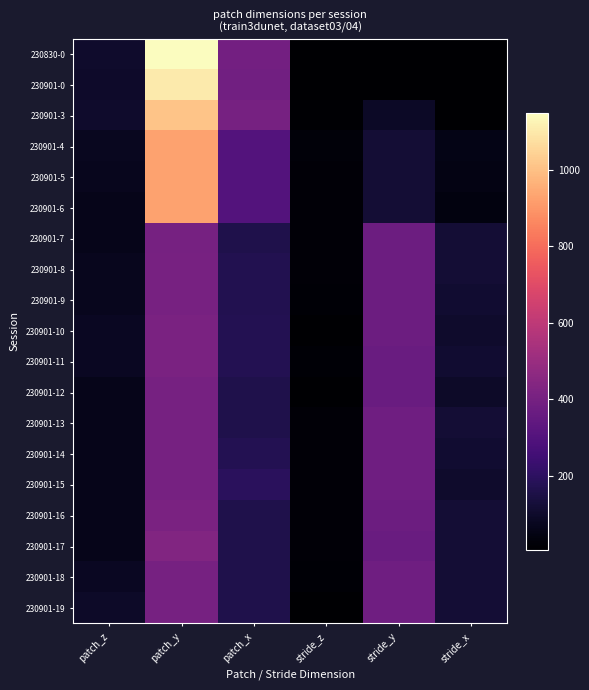

Reading left to right, transcribe all the data shown in this chart.

230830-0: patch_z=105	patch_y=1149	patch_x=394	stride_z=10	stride_y=10	stride_x=10
230901-0: patch_z=100	patch_y=1100	patch_x=390	stride_z=10	stride_y=10	stride_x=10
230901-3: patch_z=101	patch_y=1009	patch_x=400	stride_z=12	stride_y=90	stride_x=7
230901-4: patch_z=75	patch_y=929	patch_x=304	stride_z=25	stride_y=120	stride_x=55
230901-5: patch_z=72	patch_y=928	patch_x=304	stride_z=24	stride_y=120	stride_x=48
230901-6: patch_z=64	patch_y=928	patch_x=304	stride_z=24	stride_y=120	stride_x=40
230901-7: patch_z=64	patch_y=400	patch_x=160	stride_z=24	stride_y=376	stride_x=120
230901-8: patch_z=72	patch_y=408	patch_x=168	stride_z=24	stride_y=376	stride_x=120
230901-9: patch_z=72	patch_y=408	patch_x=168	stride_z=16	stride_y=376	stride_x=112
230901-10: patch_z=80	patch_y=416	patch_x=176	stride_z=8	stride_y=376	stride_x=104
230901-11: patch_z=80	patch_y=416	patch_x=176	stride_z=16	stride_y=368	stride_x=112
230901-12: patch_z=64	patch_y=400	patch_x=160	stride_z=8	stride_y=368	stride_x=96
230901-13: patch_z=64	patch_y=400	patch_x=160	stride_z=24	stride_y=384	stride_x=120
230901-14: patch_z=64	patch_y=400	patch_x=176	stride_z=24	stride_y=384	stride_x=112
230901-15: patch_z=64	patch_y=400	patch_x=192	stride_z=24	stride_y=384	stride_x=104
230901-16: patch_z=64	patch_y=416	patch_x=160	stride_z=24	stride_y=376	stride_x=120
230901-17: patch_z=64	patch_y=432	patch_x=160	stride_z=24	stride_y=368	stride_x=120
230901-18: patch_z=80	patch_y=400	patch_x=160	stride_z=16	stride_y=384	stride_x=120
230901-19: patch_z=96	patch_y=400	patch_x=160	stride_z=8	stride_y=384	stride_x=120